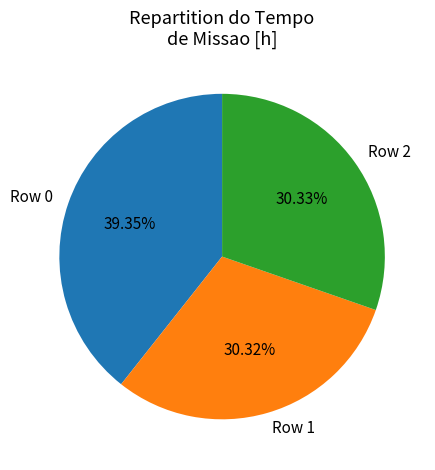

Does Row 2 represent more than half of the total?

No